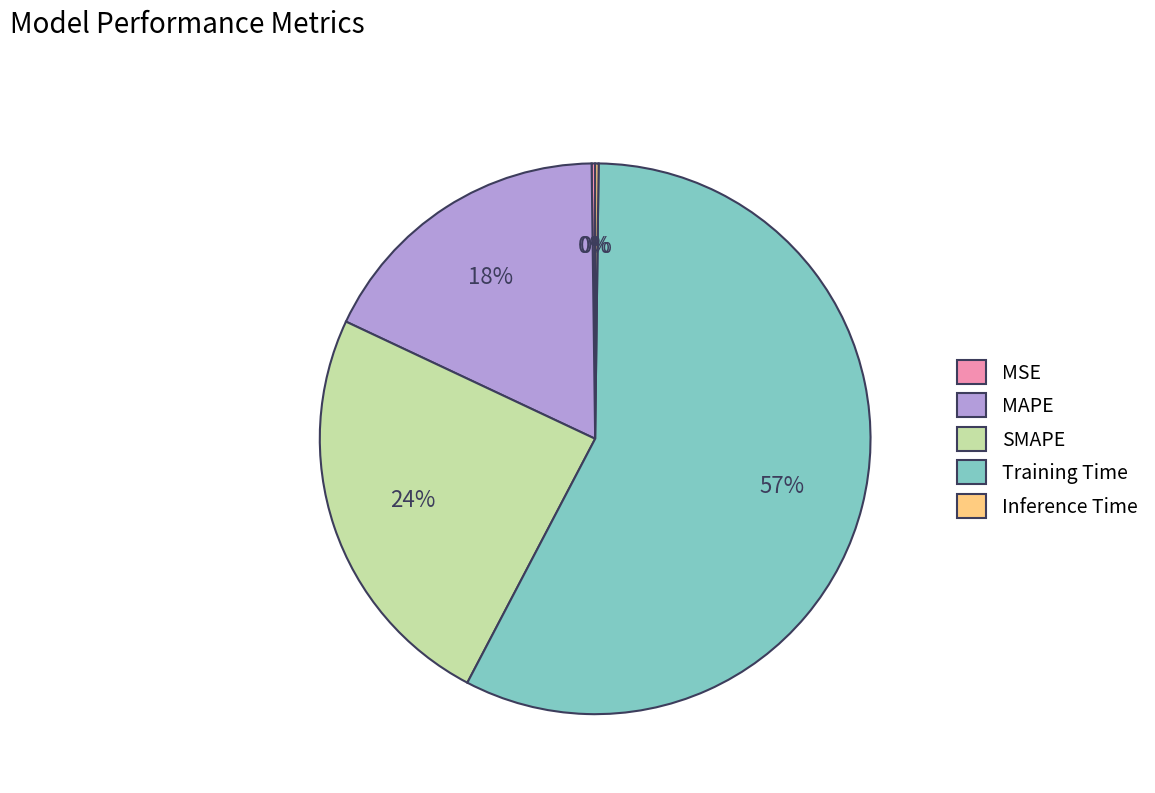

Is there any slice that represents more than half of the pie?

Yes